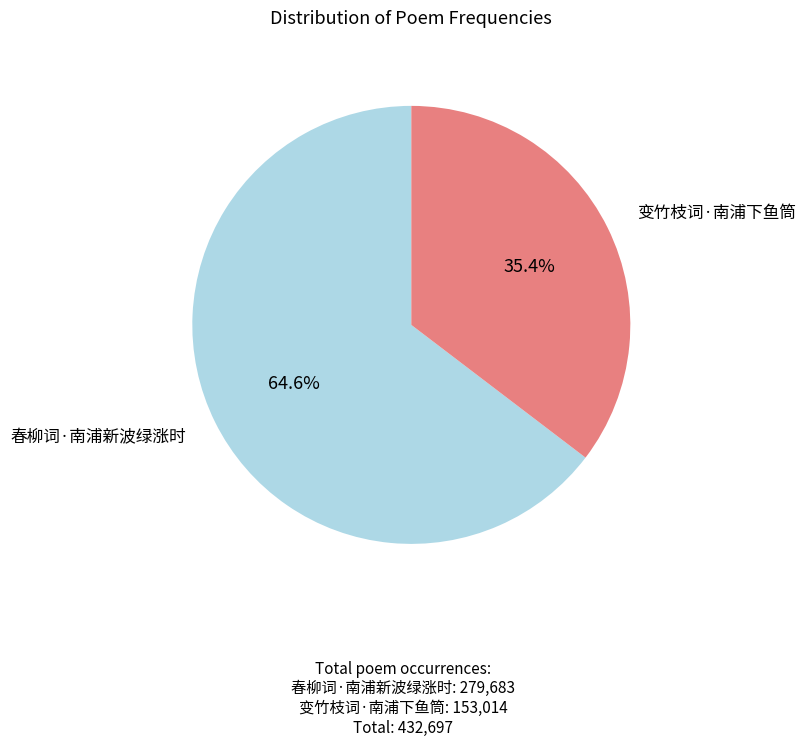

Which slice is the smallest?

变竹枝词·南浦下鱼筒